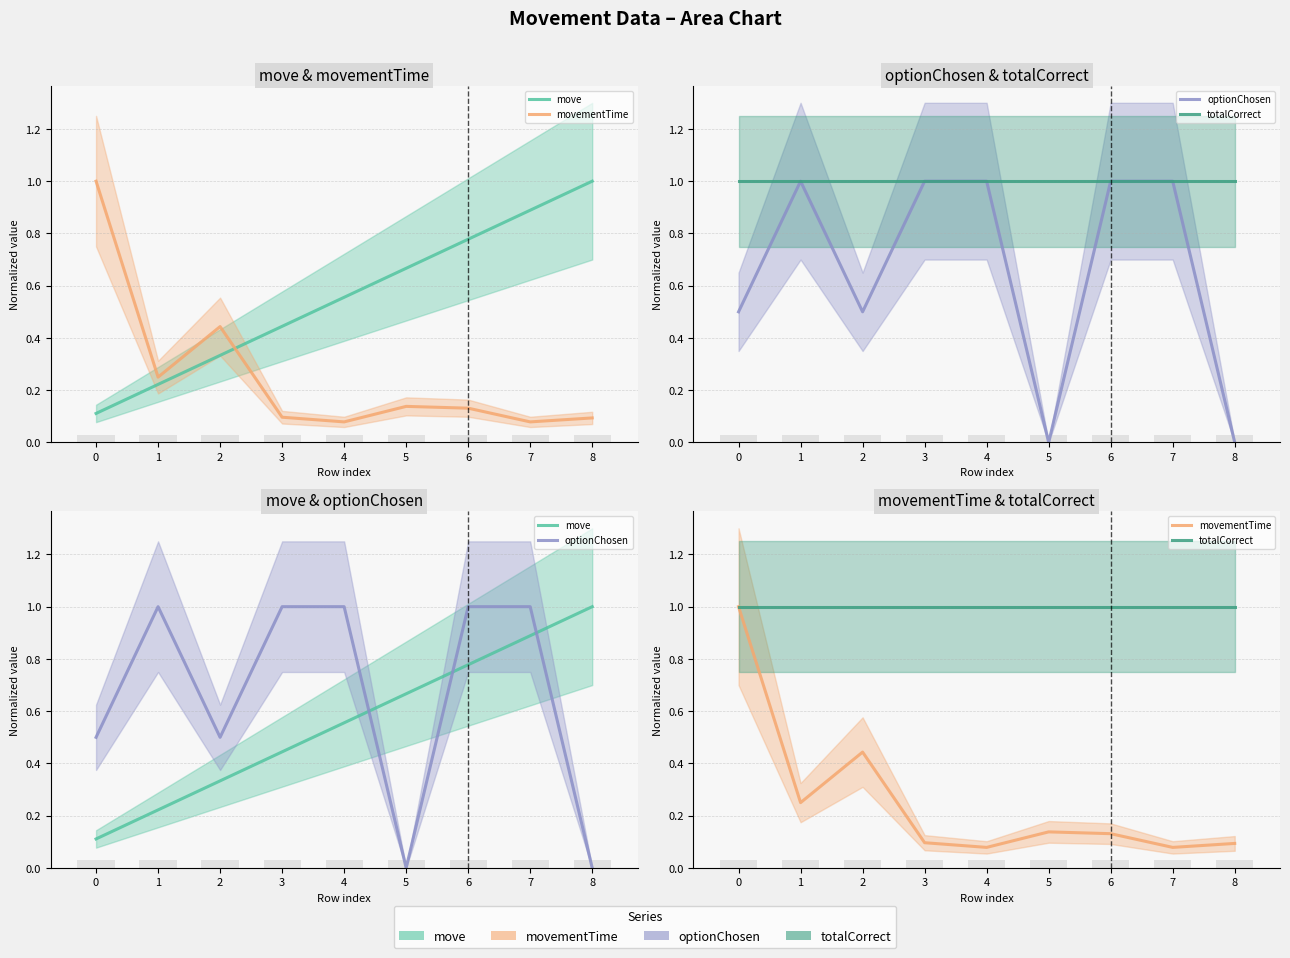

Rank the series by their maximum value, from highest to lowest.

move, movementTime, optionChosen, totalCorrect